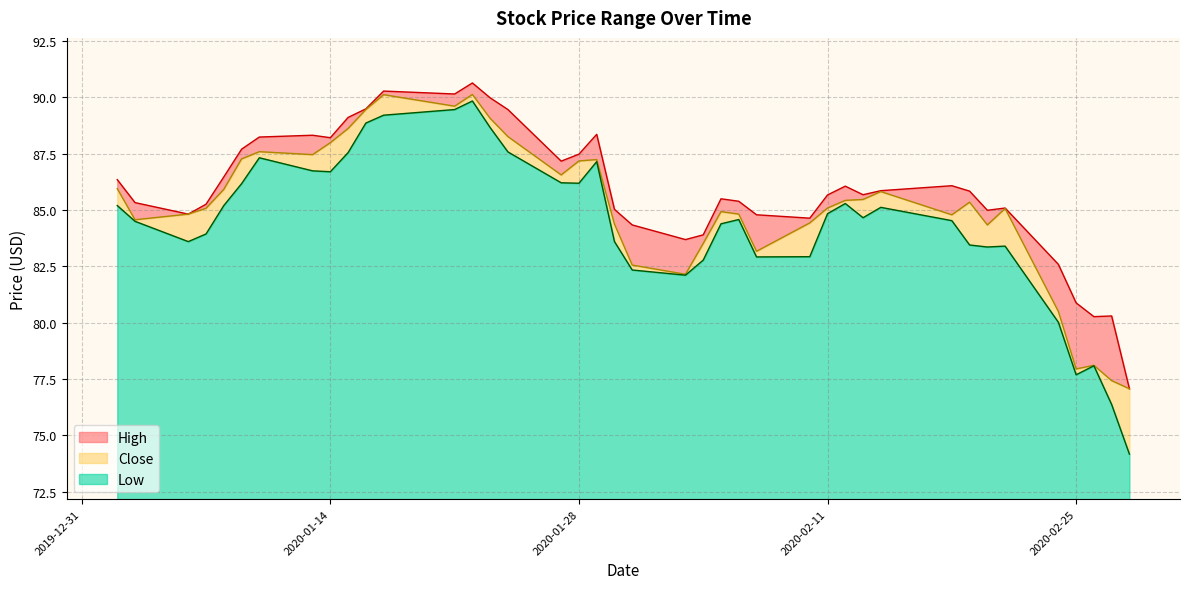

What is the lowest value of the Low series?

2.0